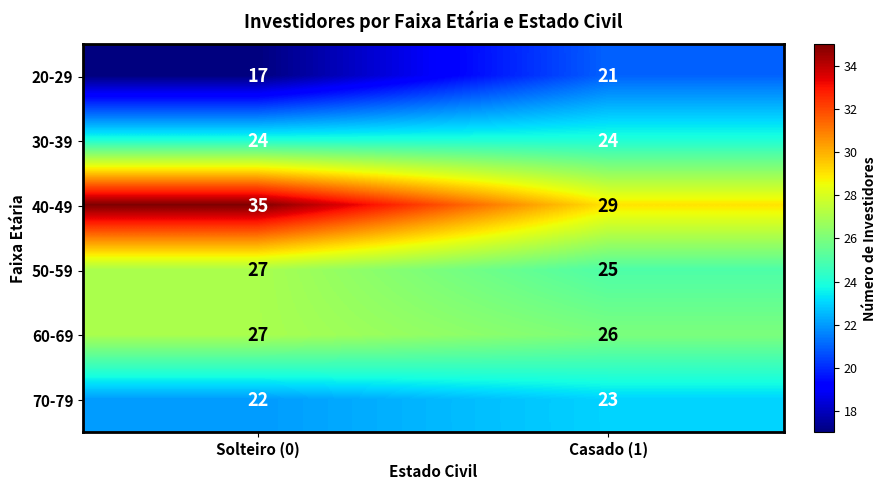

How many data points does each series have?

2